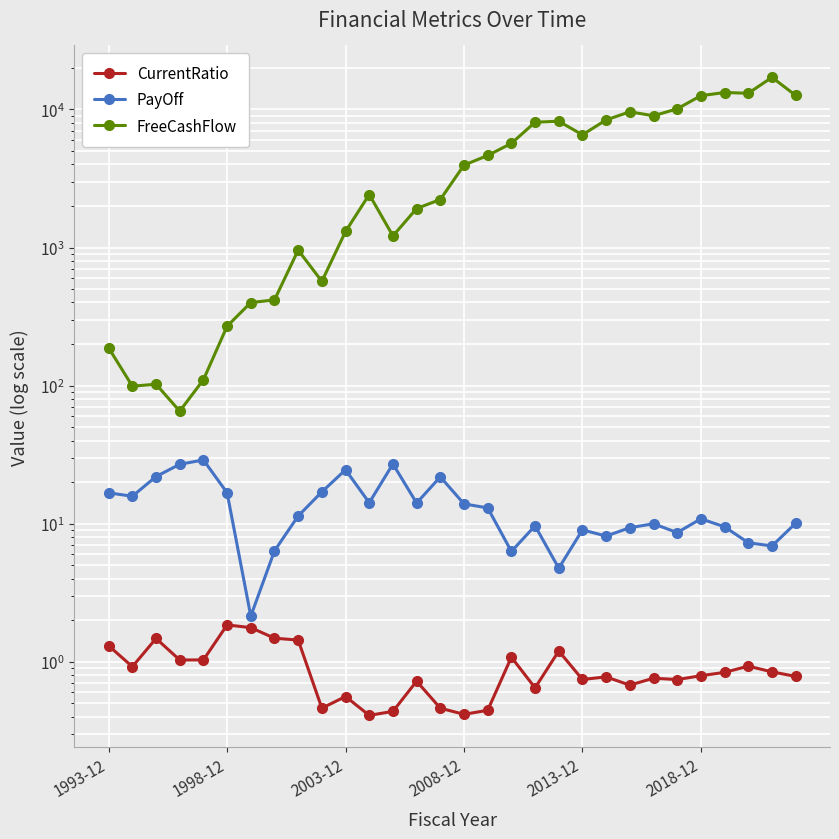

What is the sum of all PayOff values?

403.0